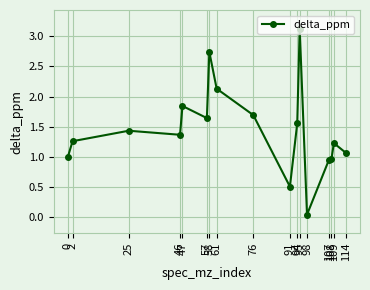

Count the number of categories in the chart.

17